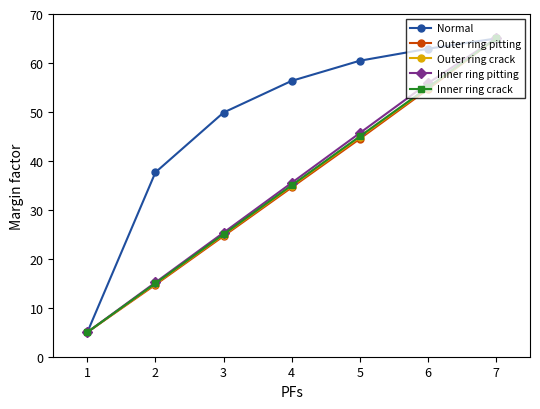

The Normal series shows 112.3 at 7. True or false?

False